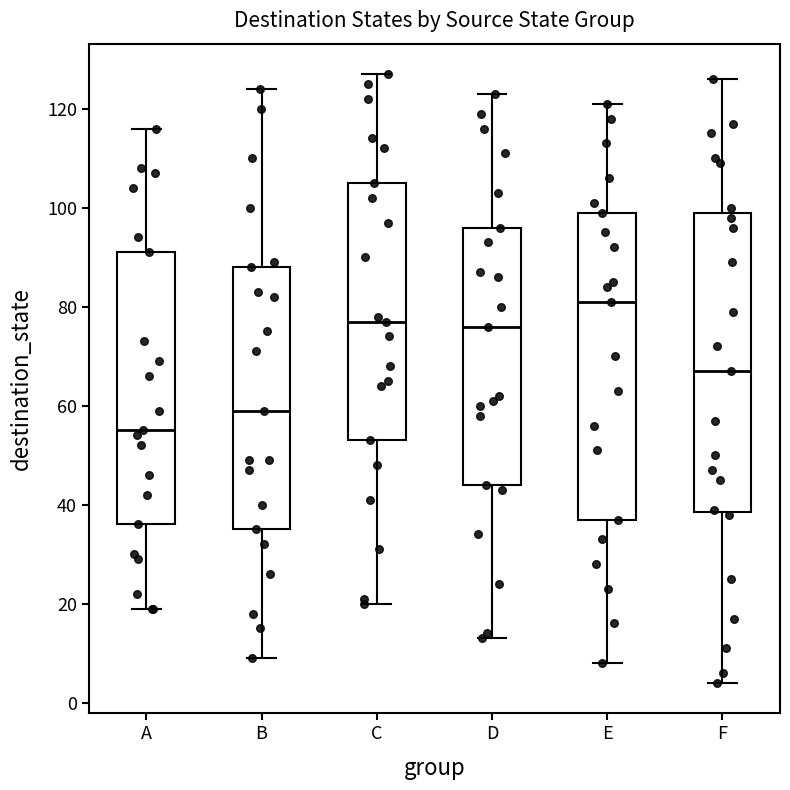

Where is the lower edge of the box for C on the y-axis? The values are not printed on the chart, so give them approximately, as read against the axis.

54